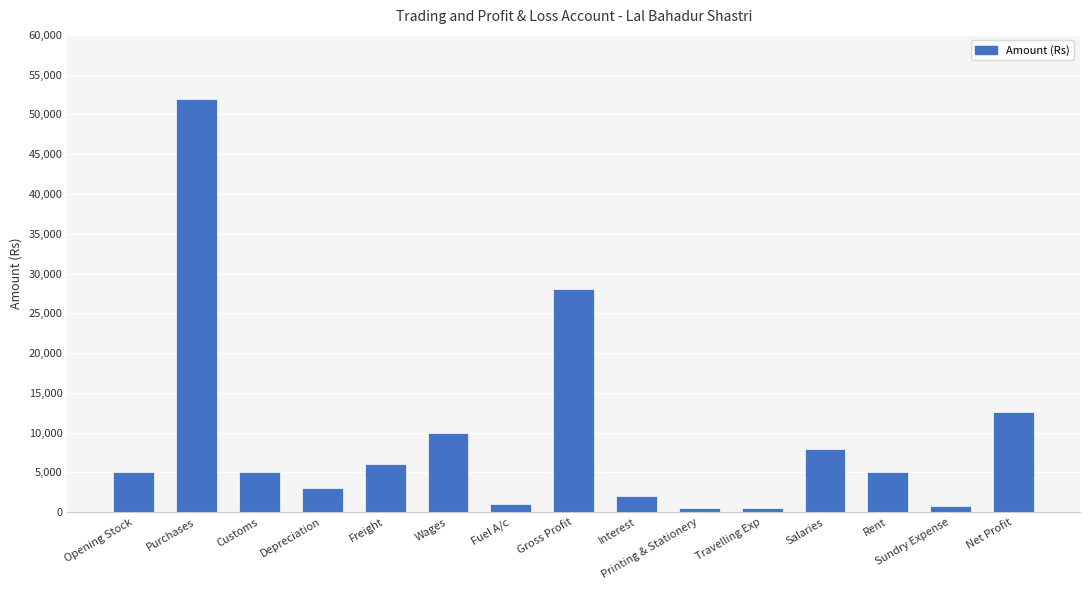

What is the sum of the values at Printing & Stationery and Rent?

5500